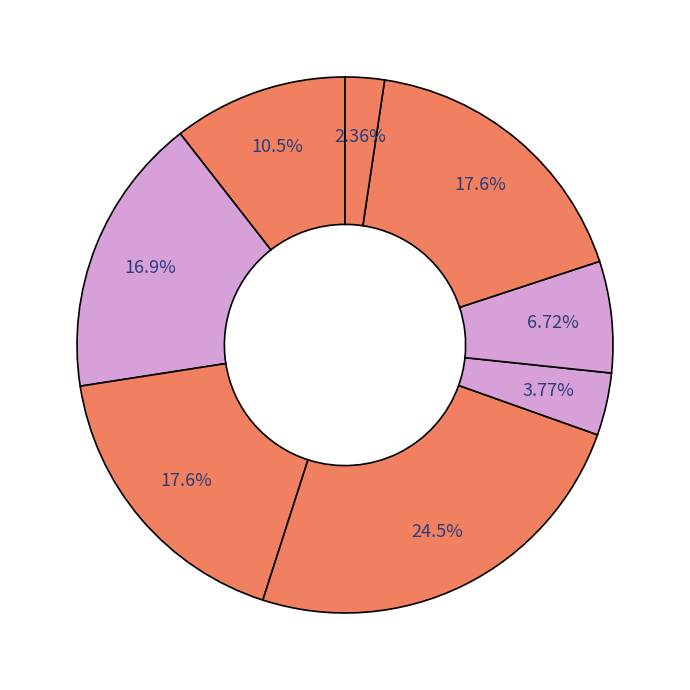

How many segments does this pie chart have?

8